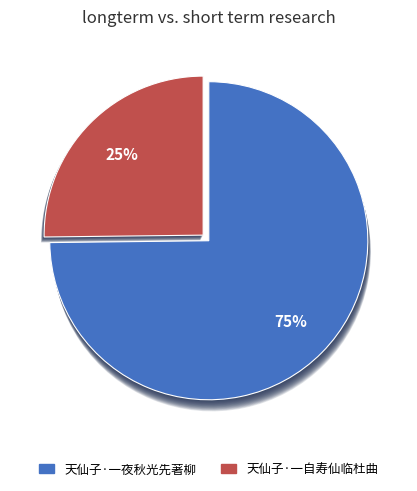

Count the number of slices in the pie.

2